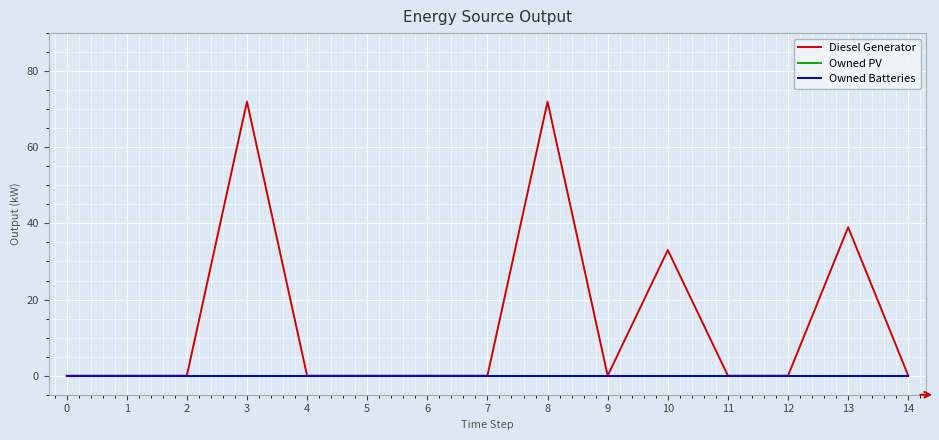

At which category is the sum across all series the highest?

3